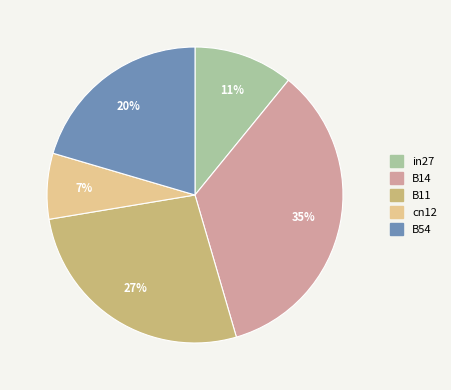

Is there any slice that represents more than half of the pie?

No